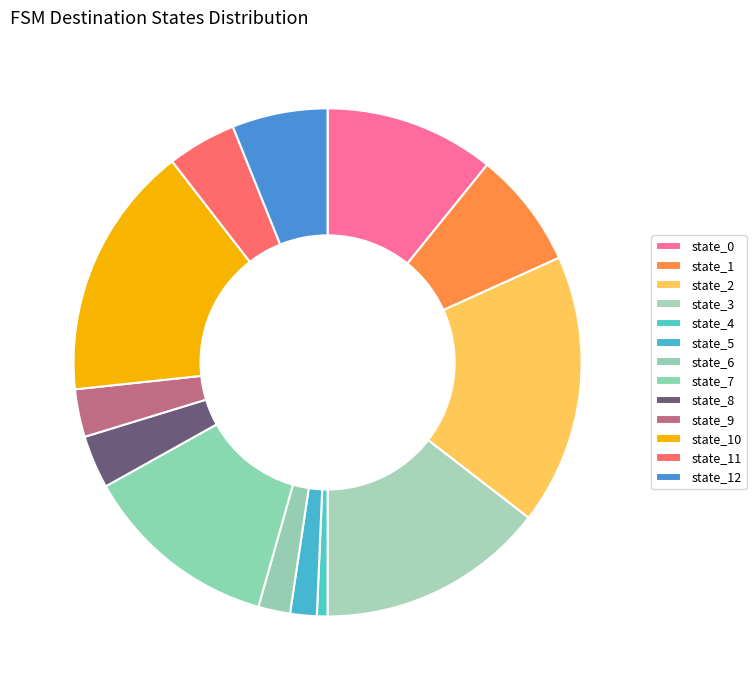

To the nearest percent, what portion does state_3 represent?

15%